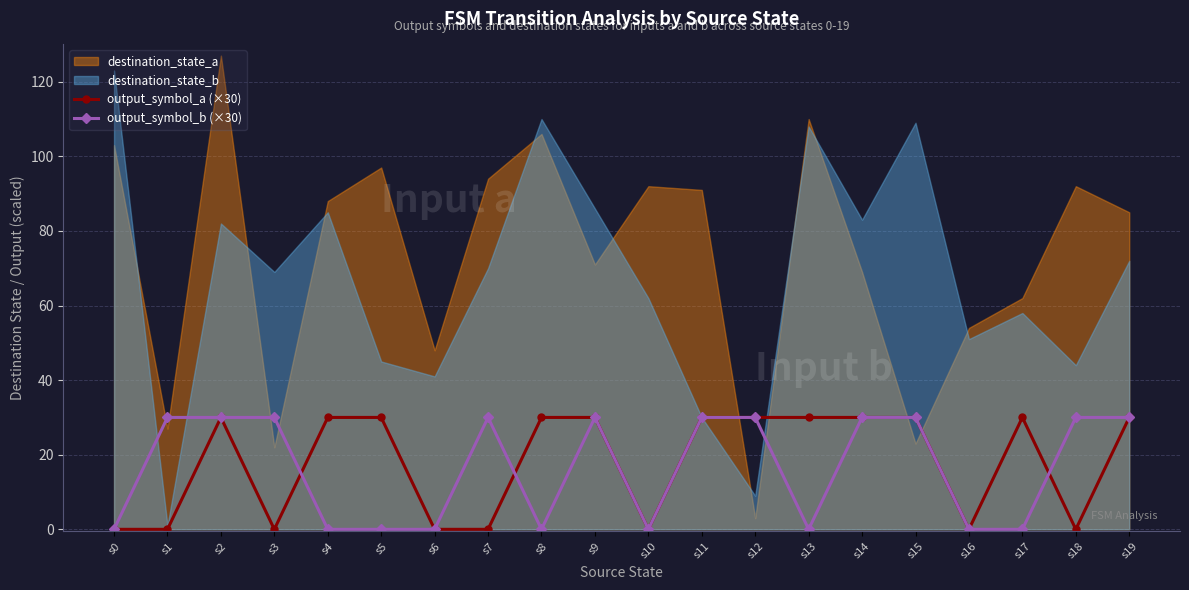

What is the sum of the output_symbol_a (×30) values at s8 and s6?

30